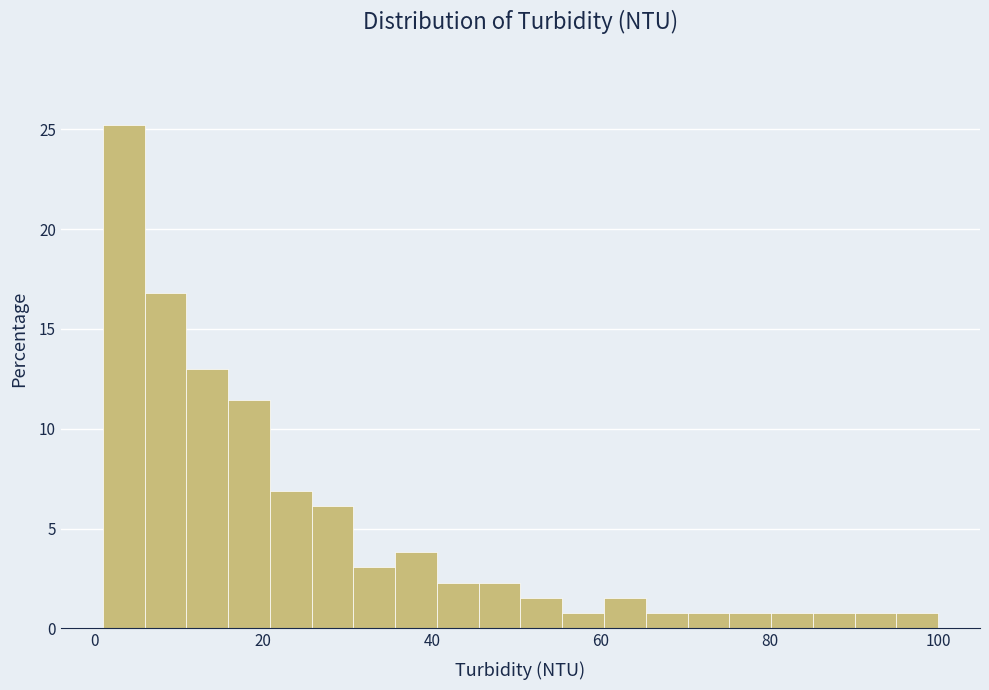

Around what value on the x-axis is the tallest bar? Give the approximate position of its centre, as read against the axis.

4